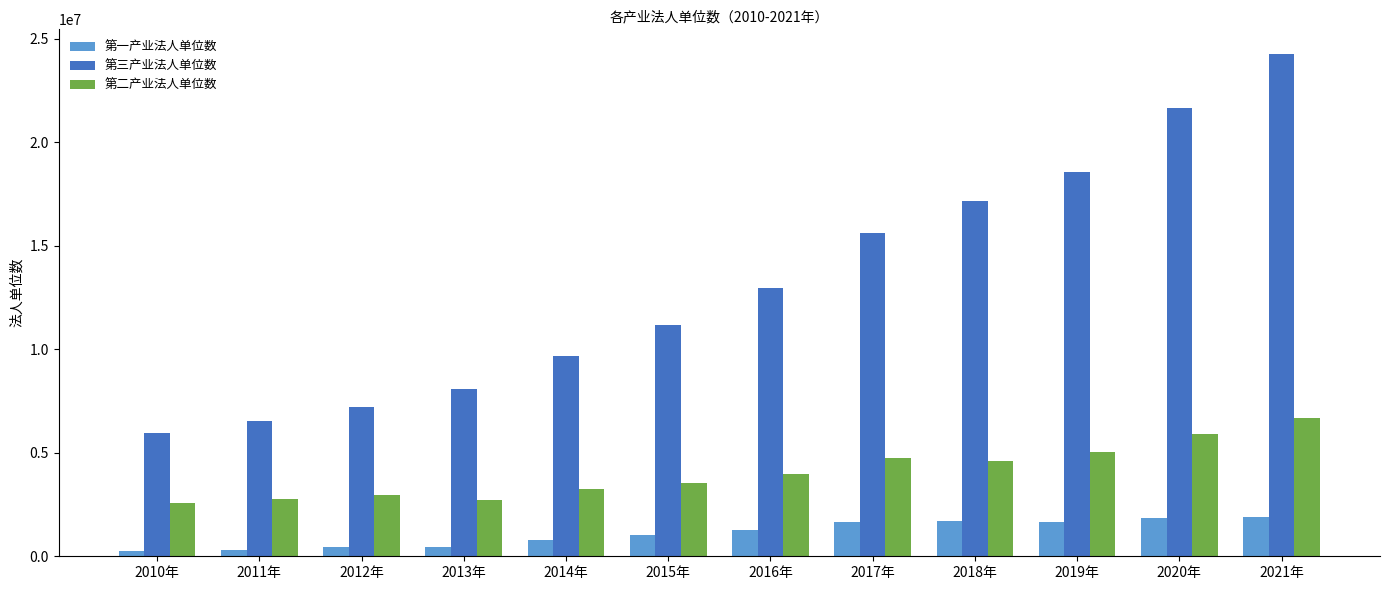

How many categories are shown in the chart?

12